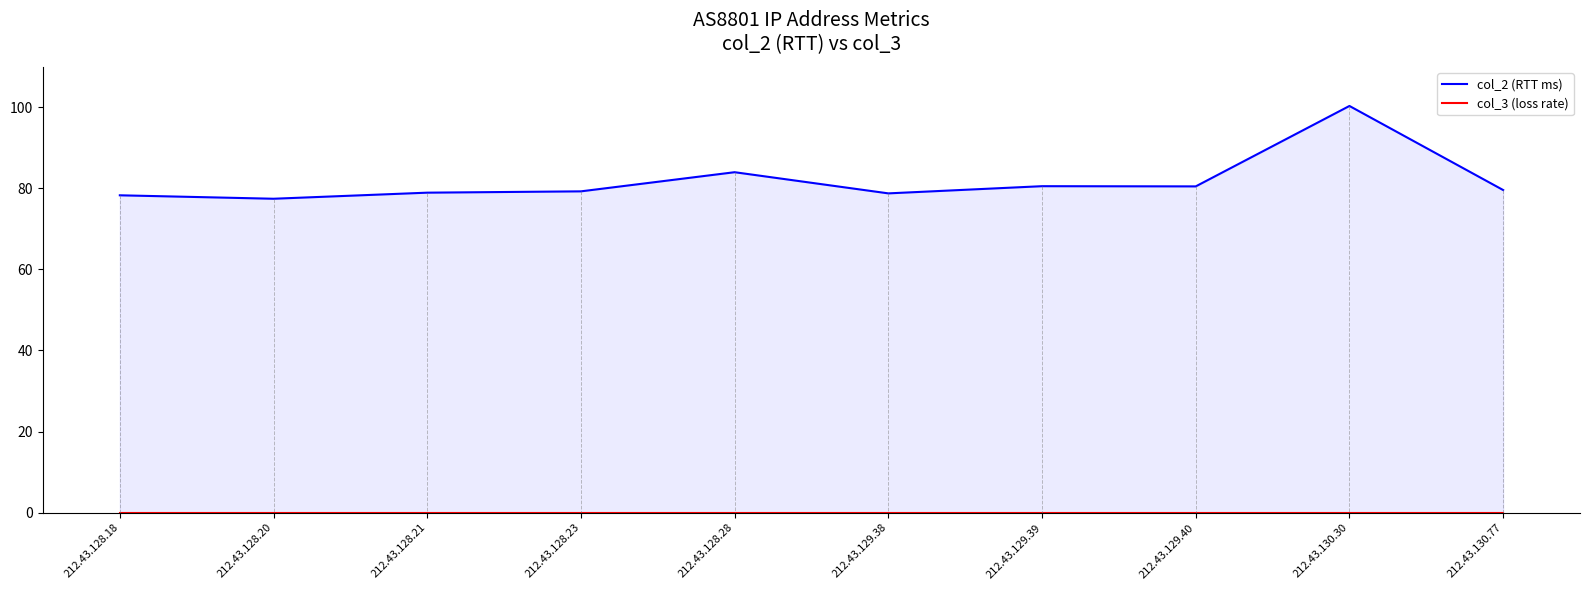

True or false: col_2 (RTT ms) has more than 1 interior local peaks.

True